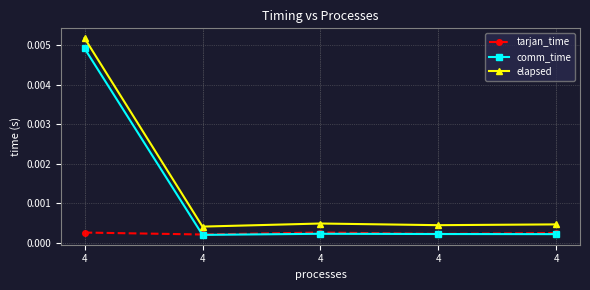

At which category is the sum across all series the highest?

4